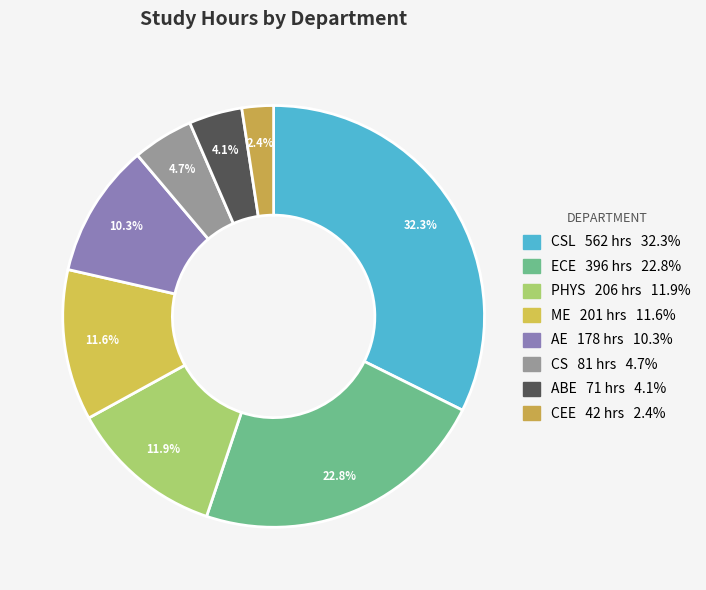

To the nearest percent, what is the difference between the largest and smallest slice percentages?

30%